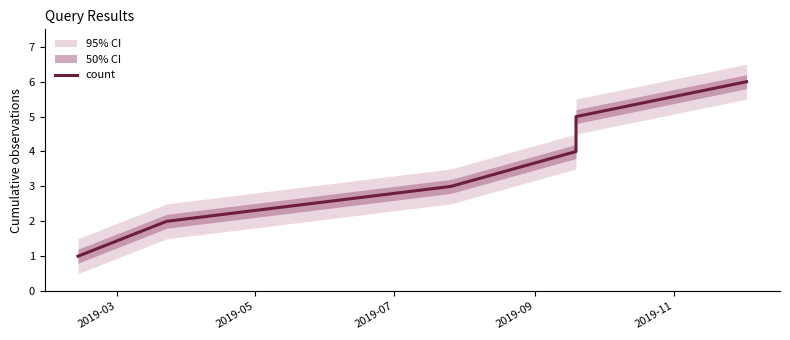

Approximately how many times larger is the value at 2019-11 compared to 2019-05?

2.5